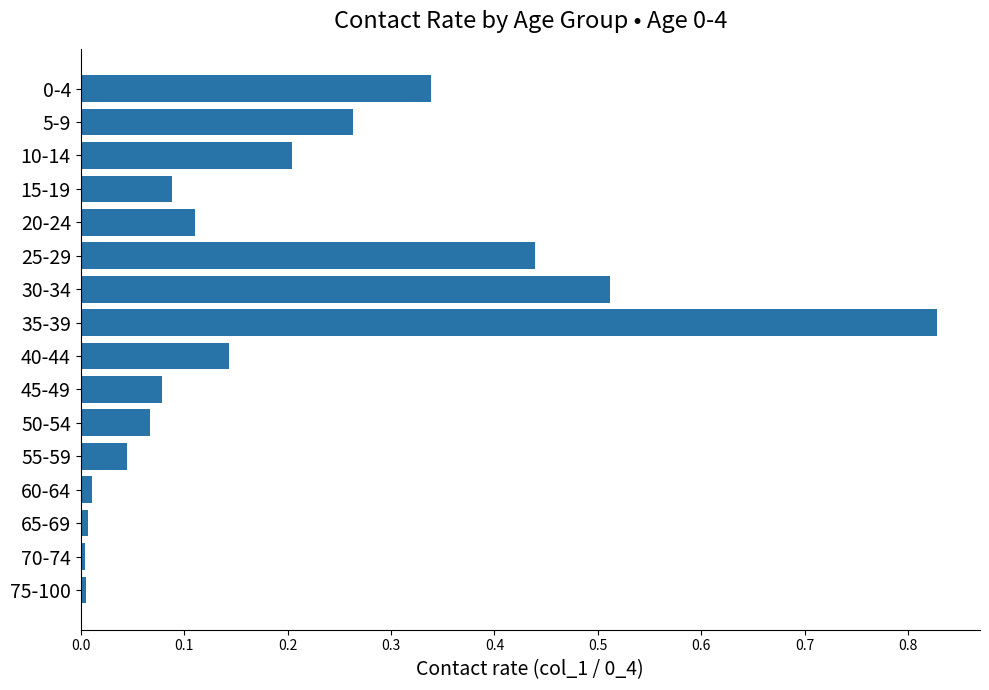

The chart shows a value of 0.0 at 55-59. True or false?

True